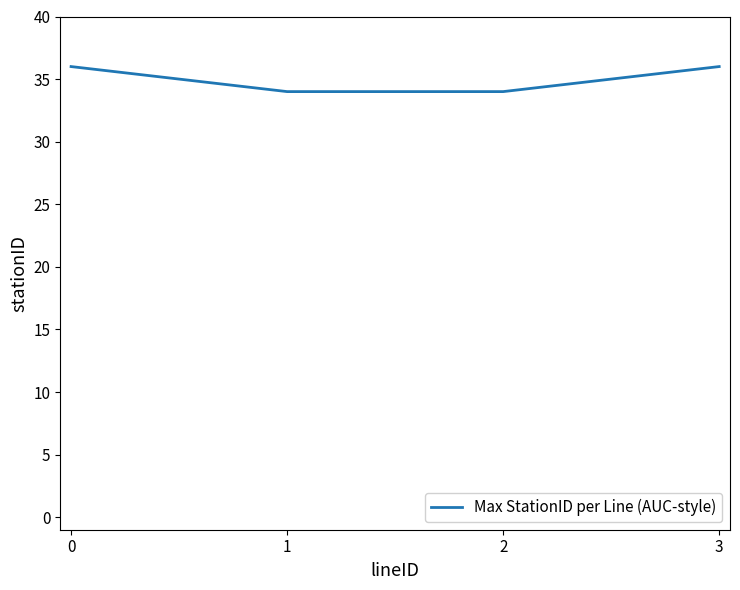

True or false: the data has more than 1 interior local peaks.

False